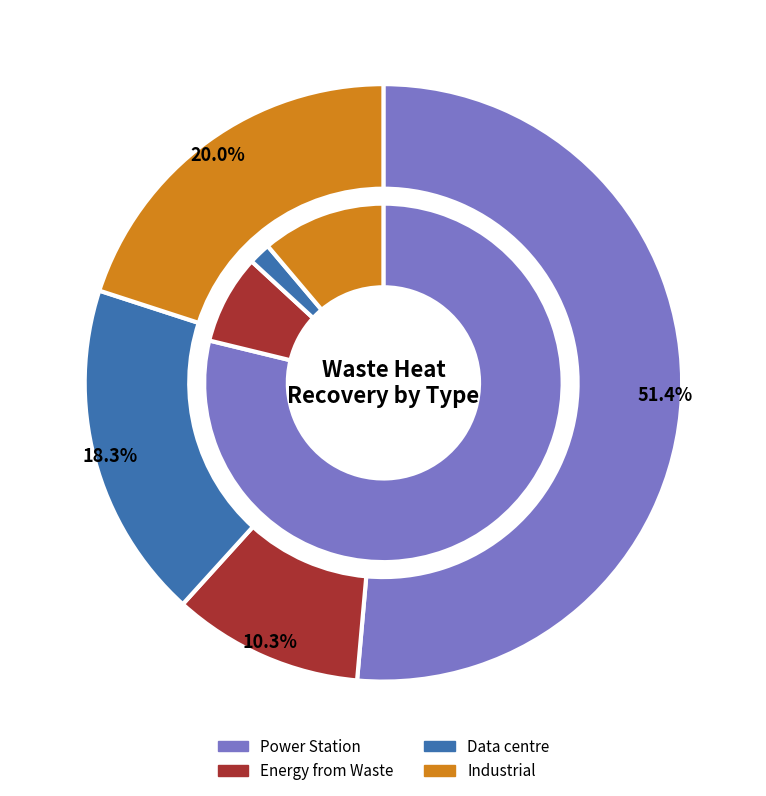

To the nearest percent, what is the average slice percentage?

25%